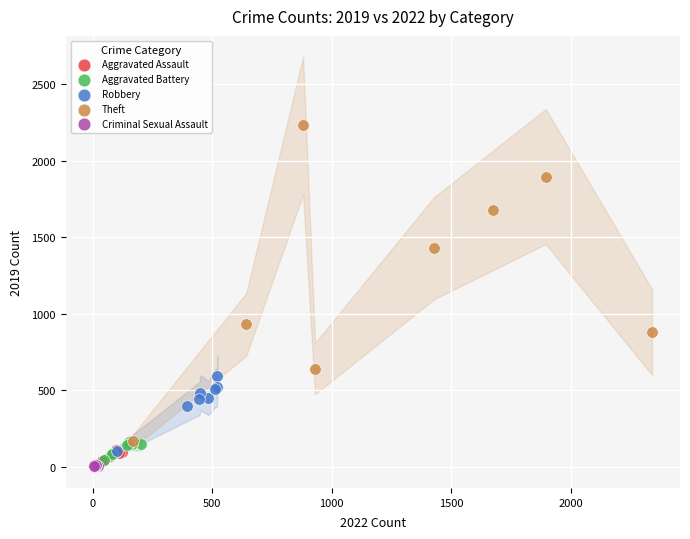

Which series has the widest spread of Y values?

Theft